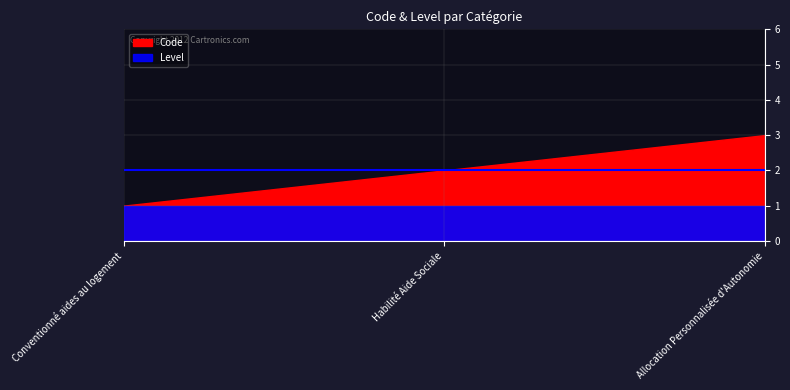

Does the chart display data point markers on the line(s)?

No